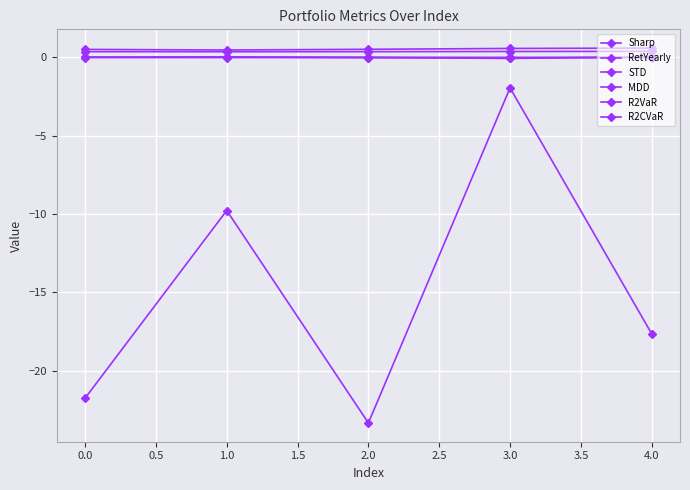

Is this an area chart (filled region under the line)?

No